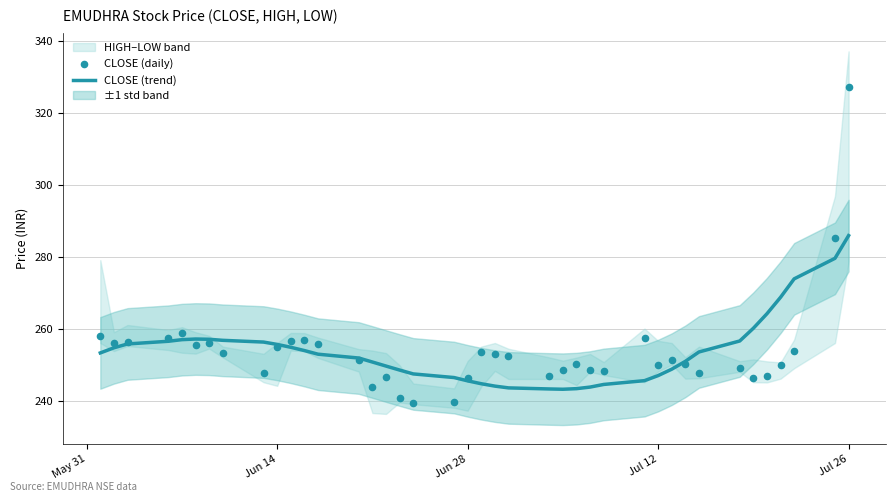

Is it true that CLOSE (trend) equals 425.7 at Jun 14?

False